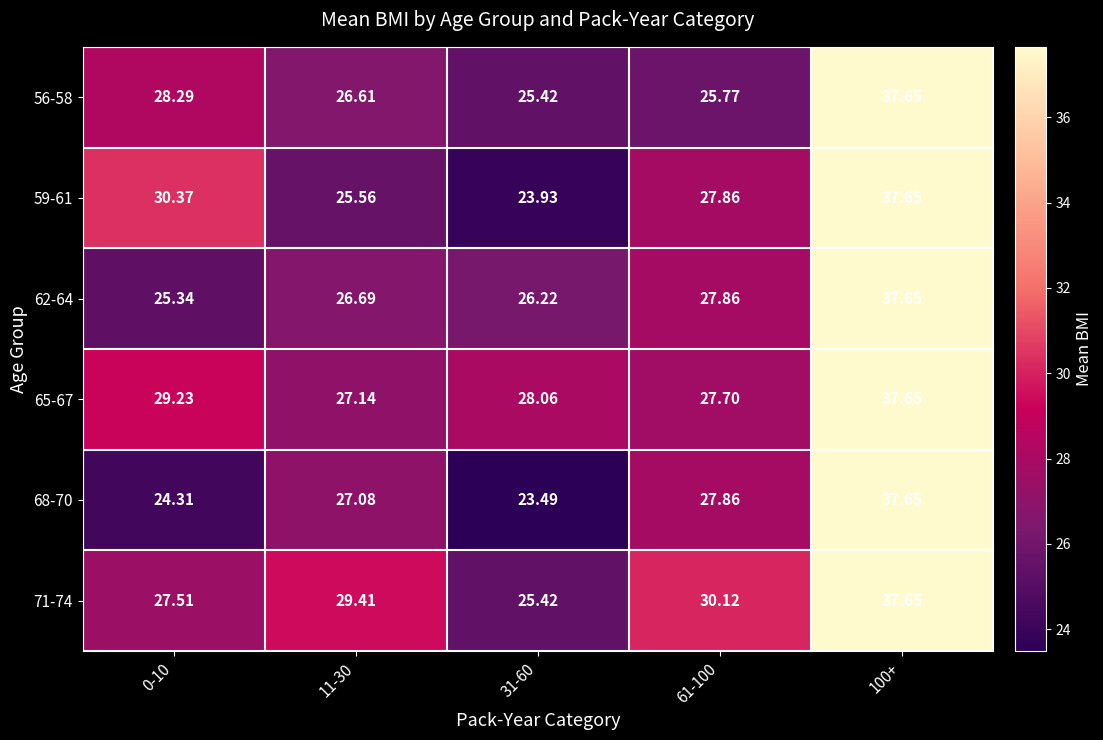

Between 0-10 and 31-60, which series saw the biggest shift?

59-61